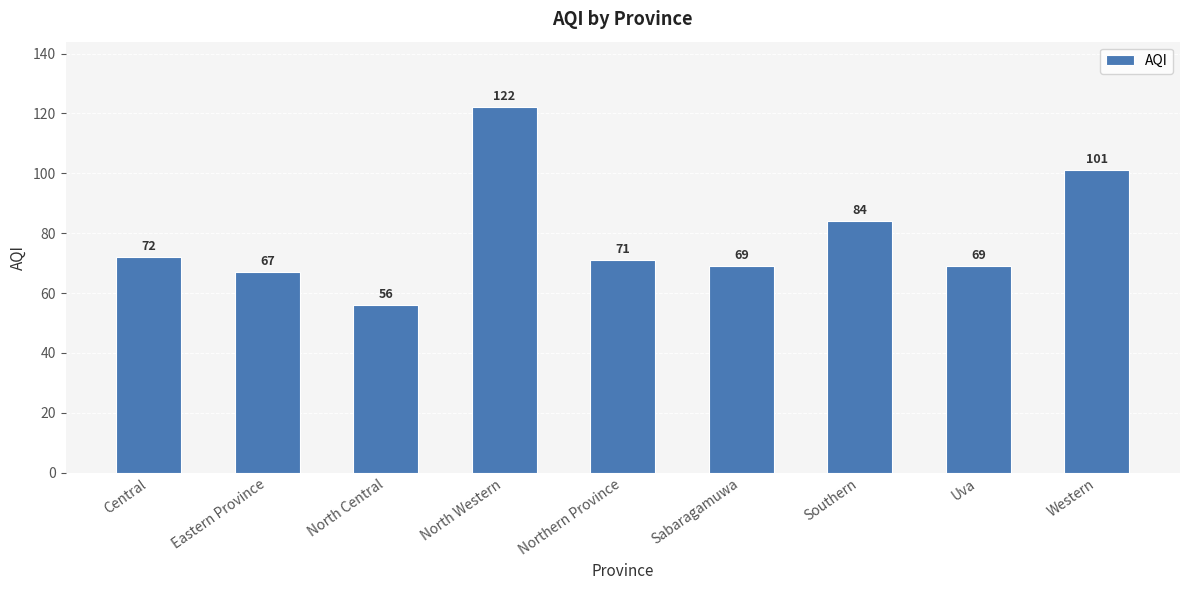

Which category has the highest value across all series?

North Western